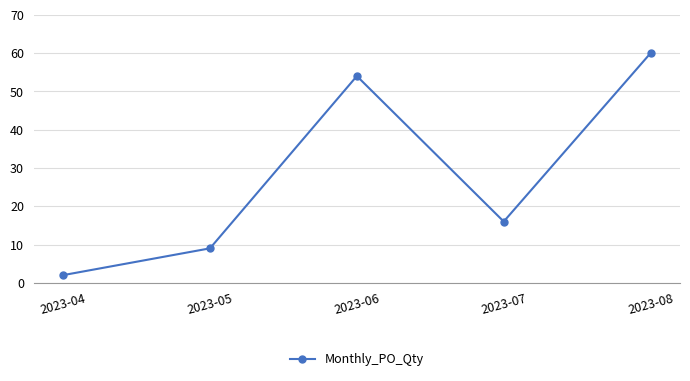

What is the smallest value displayed?

2